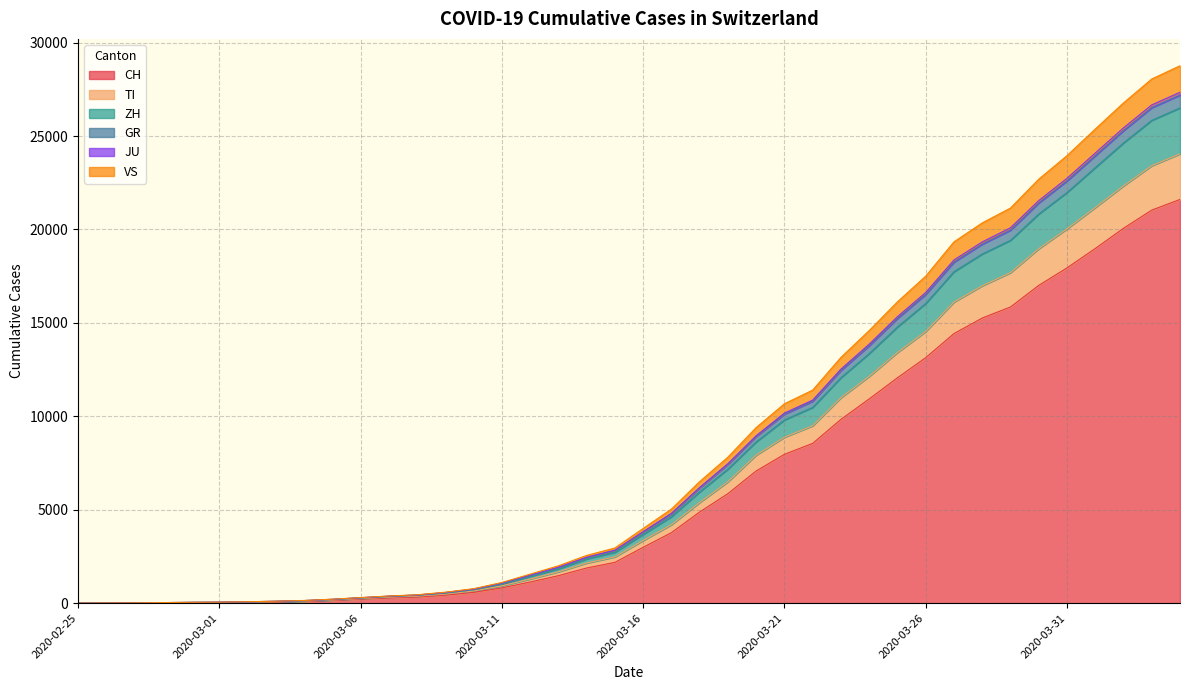

True or false: GR has more than 1 points higher than both neighbors.

False